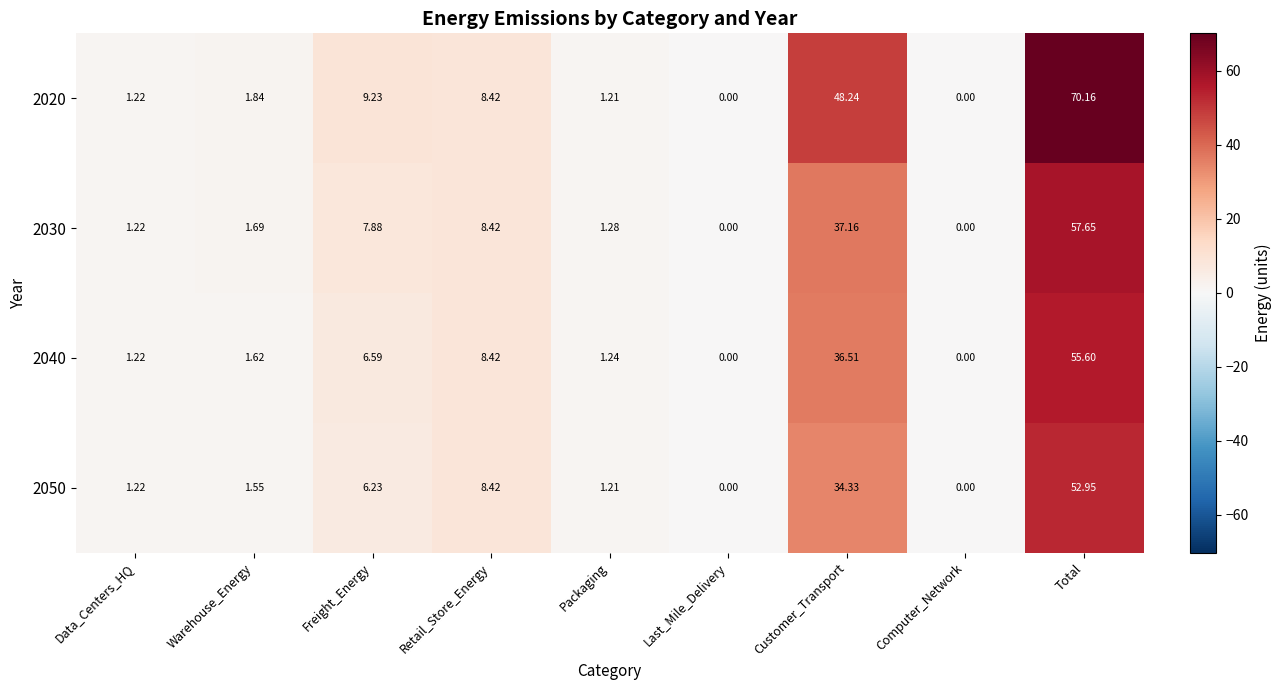

At which label does 2040 first exceed 1?

Data_Centers_HQ